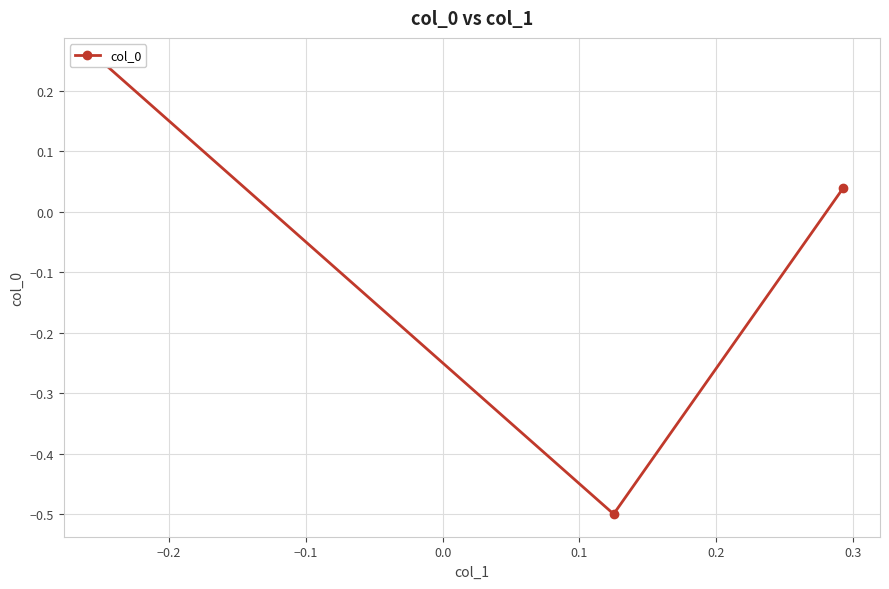

What is the value of the 1st point from the left?

0.2